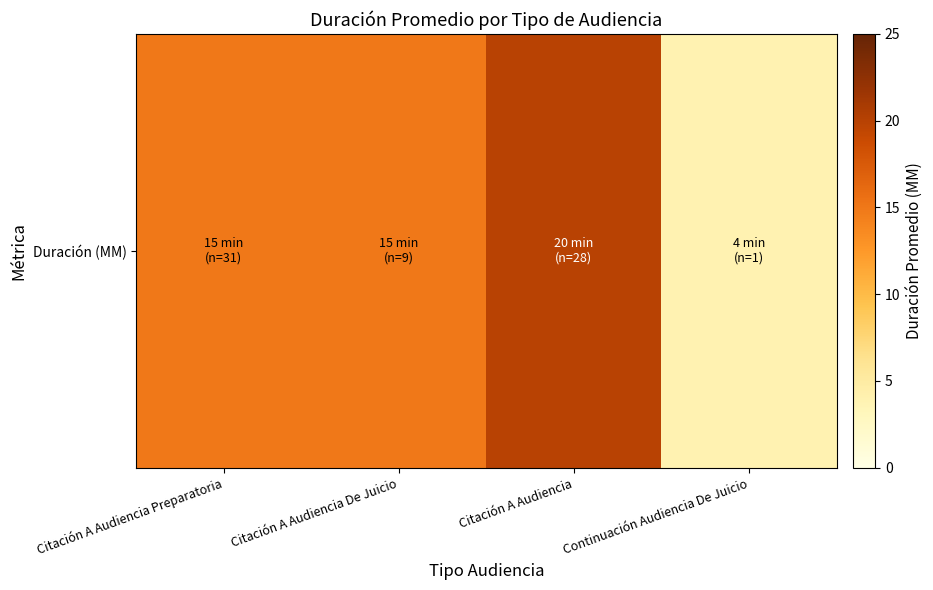

What is the average value?

14